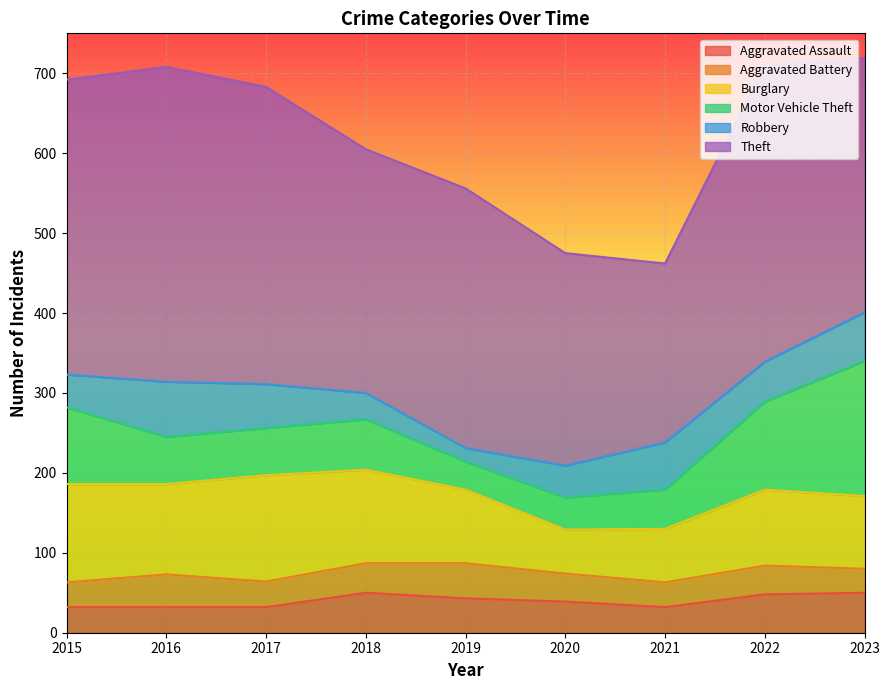

Between 2016 and 2020, which is larger?

2020